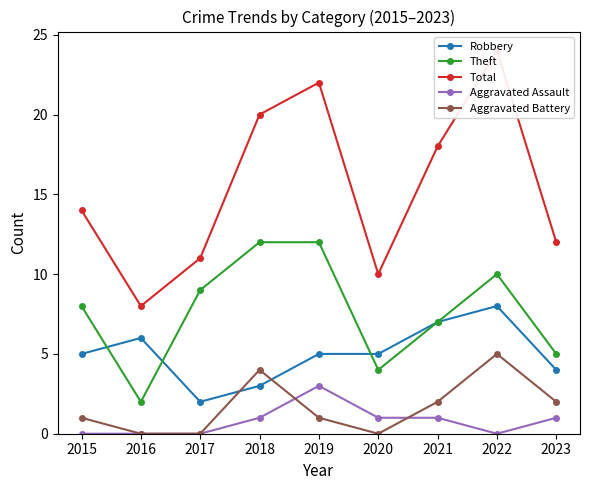

Between which two adjacent categories do Aggravated Assault and Aggravated Battery first intersect?

2018 and 2019